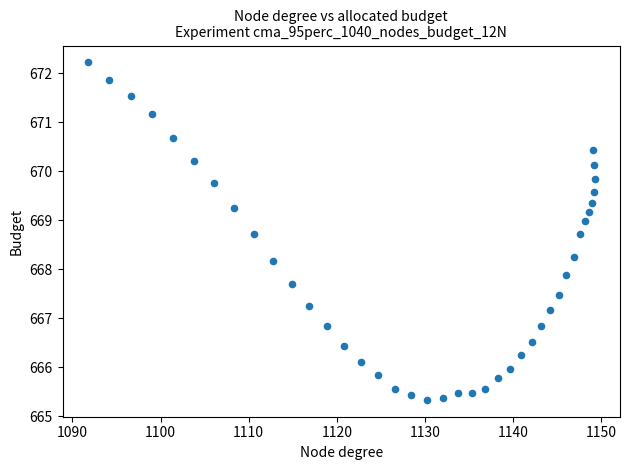

What is the range of X values (max minus min)?

57.5